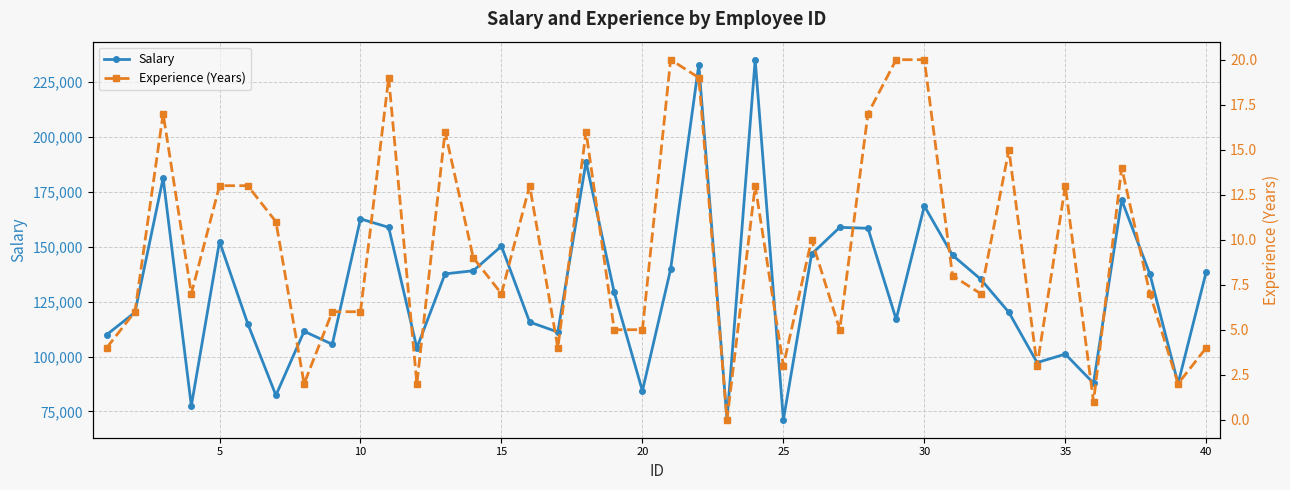

Reading left to right, transcribe all the data shown in this chart.

Salary: 109976	120088	181301	77530	152397	114998	82328	111494	105563	162706	158856	103940	137662	139069	150286	115698	111156	188681	129205	84342	139766	232972	71220	235235	71211	146668	158855	158415	116964	168554	146153	135205	120102	97240	101107	87871	171297	137535	87698	138718
Experience (Years): 4	6	17	7	13	13	11	2	6	6	19	2	16	9	7	13	4	16	5	5	20	19	0	13	3	10	5	17	20	20	8	7	15	3	13	1	14	7	2	4